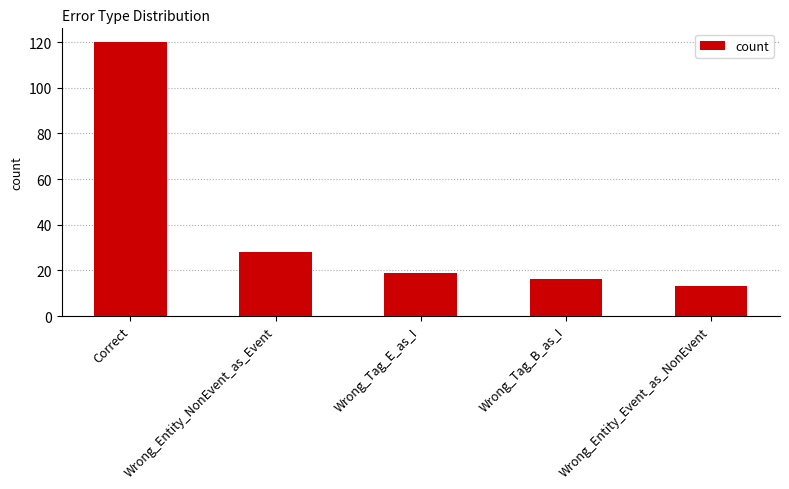

Which has a higher value, Wrong_Entity_Event_as_NonEvent or Wrong_Tag_B_as_I?

Wrong_Tag_B_as_I